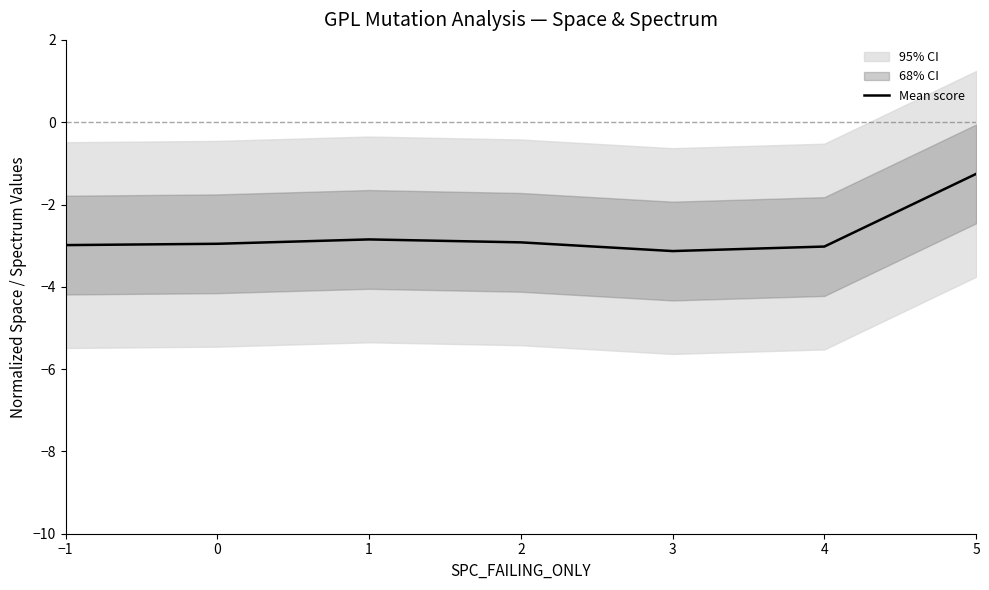

List the labels in order of value, smallest first.

3, 4, −1, 0, 2, 1, 5